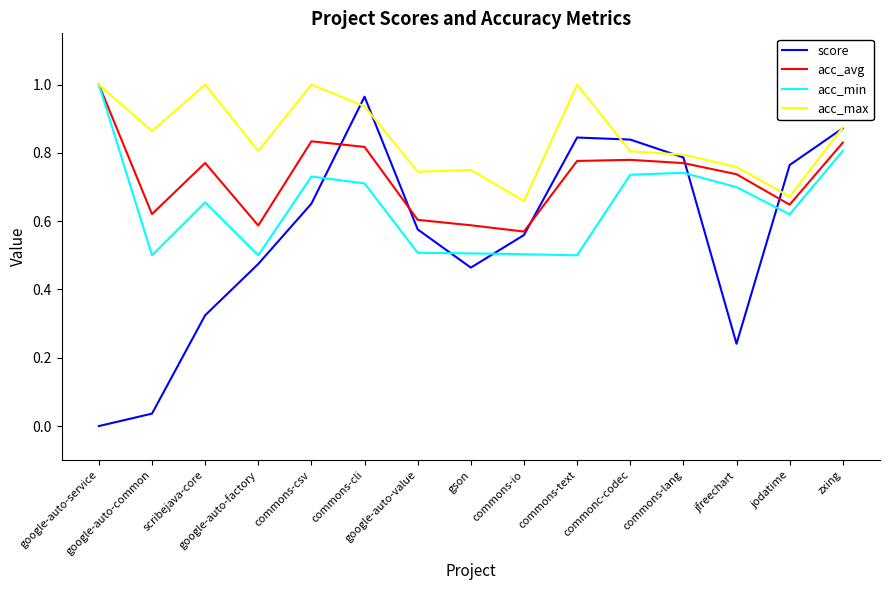

The value of acc_min at commonc-codec is 1.0. True or false?

False